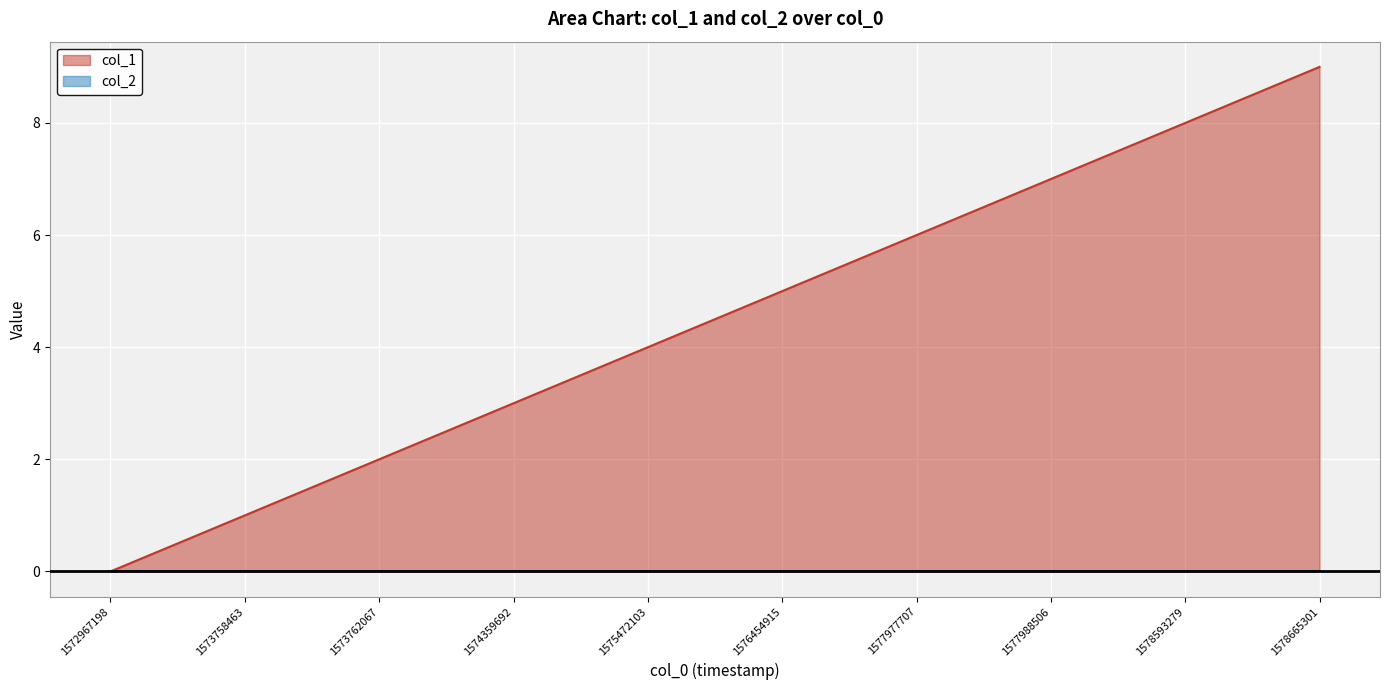

List the labels in order of value, smallest first.

1572967198, 1573758463, 1573762067, 1574359692, 1575472103, 1576454915, 1577977707, 1577988506, 1578593279, 1578665301